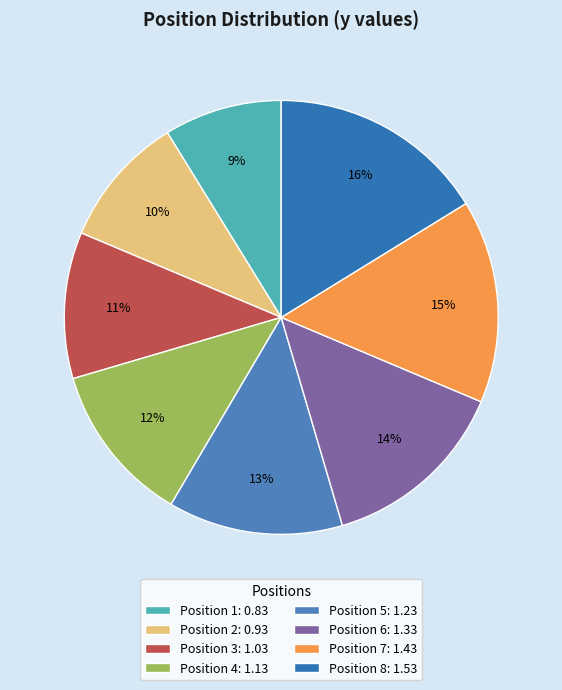

Which category has the biggest portion of the pie?

Position 8: 1.53